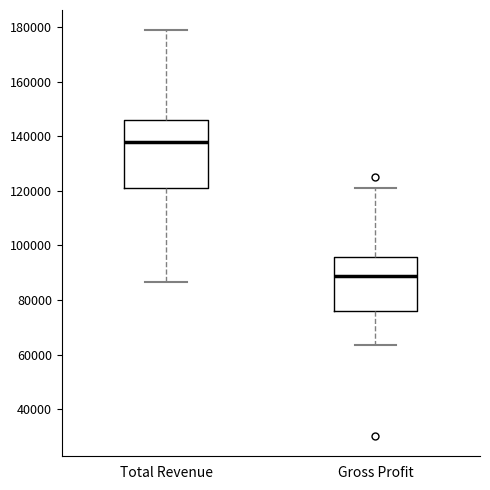

Which box is the tallest, from its lower edge to its upper edge?

Total Revenue